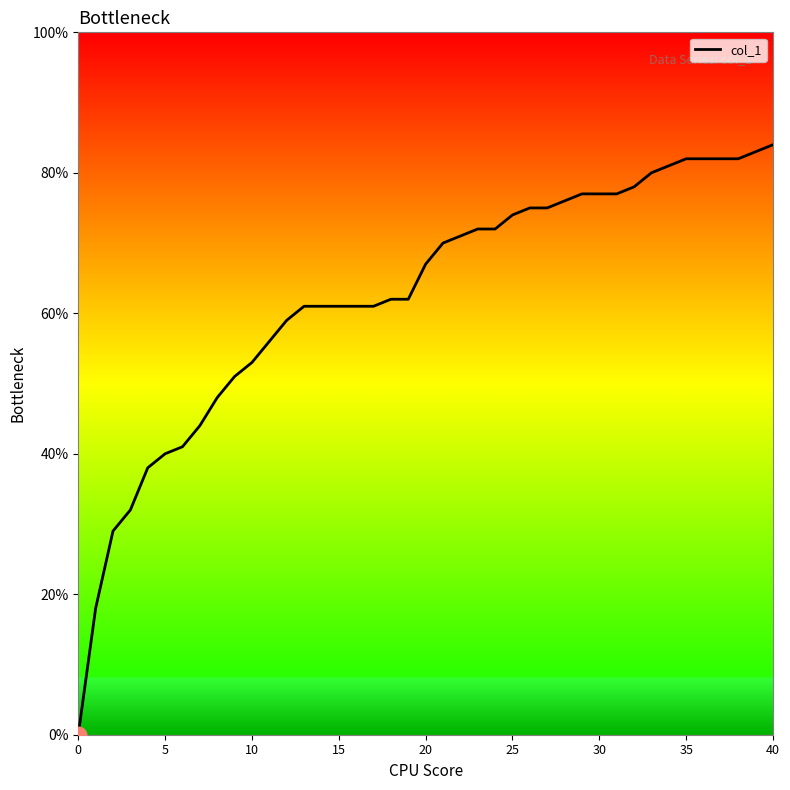

Reading right to left, extract all data points from this chart.

0.8	0.8	0.8	0.8	0.8	0.8	0.8	0.8	0.8	0.8	0.8	0.8	0.8	0.8	0.8	0.7	0.7	0.7	0.7	0.7	0.7	0.6	0.6	0.6	0.6	0.6	0.6	0.6	0.6	0.5	0.5	0.5	0.4	0.4	0.4	0.4	0.3	0.3	0.2	0.0